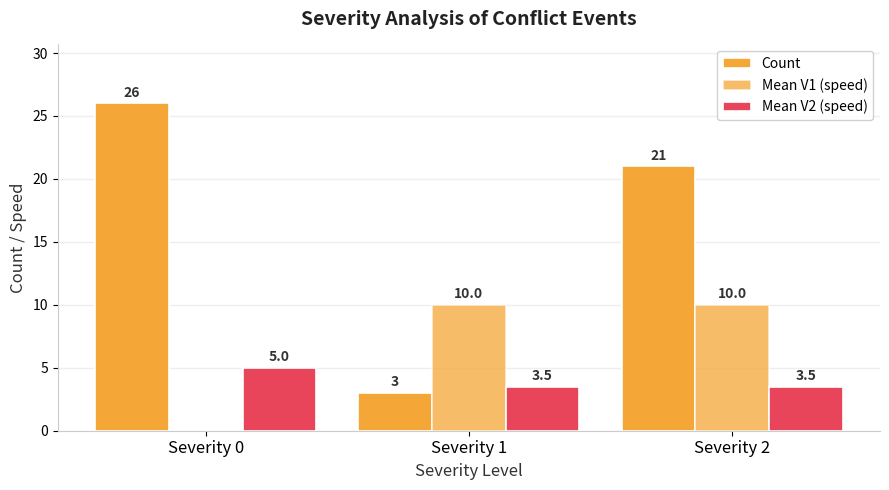

What is the spread (max minus min) of values at Severity 2?

17.5